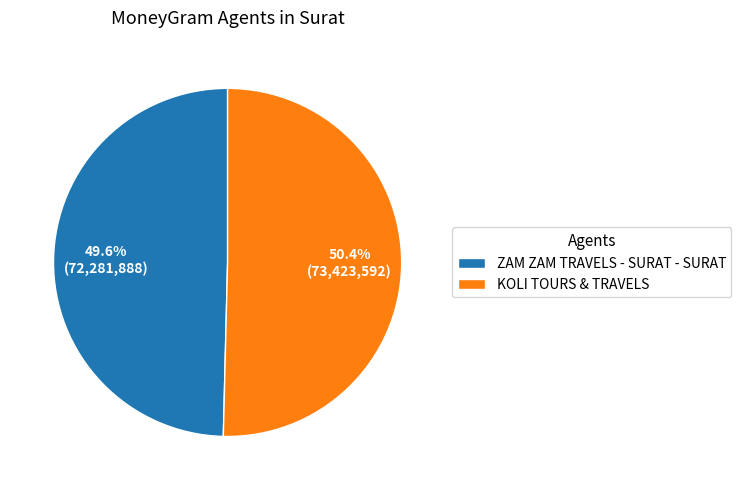

To the nearest percent, what percentage of the pie is KOLI TOURS & TRAVELS?

50%